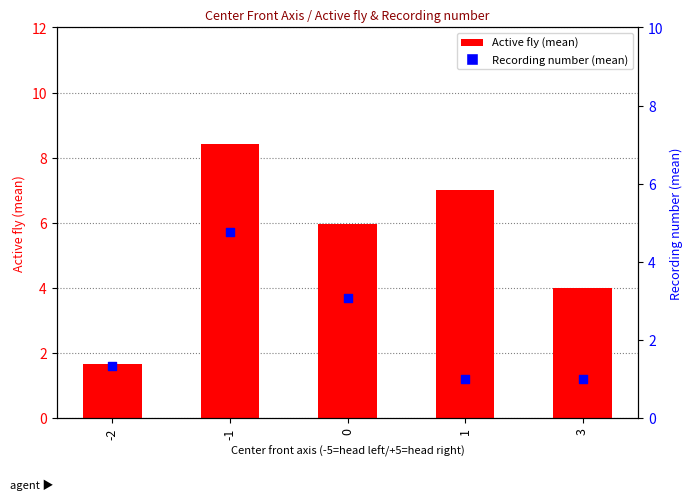

Which series reaches the maximum Y coordinate?

Active fly